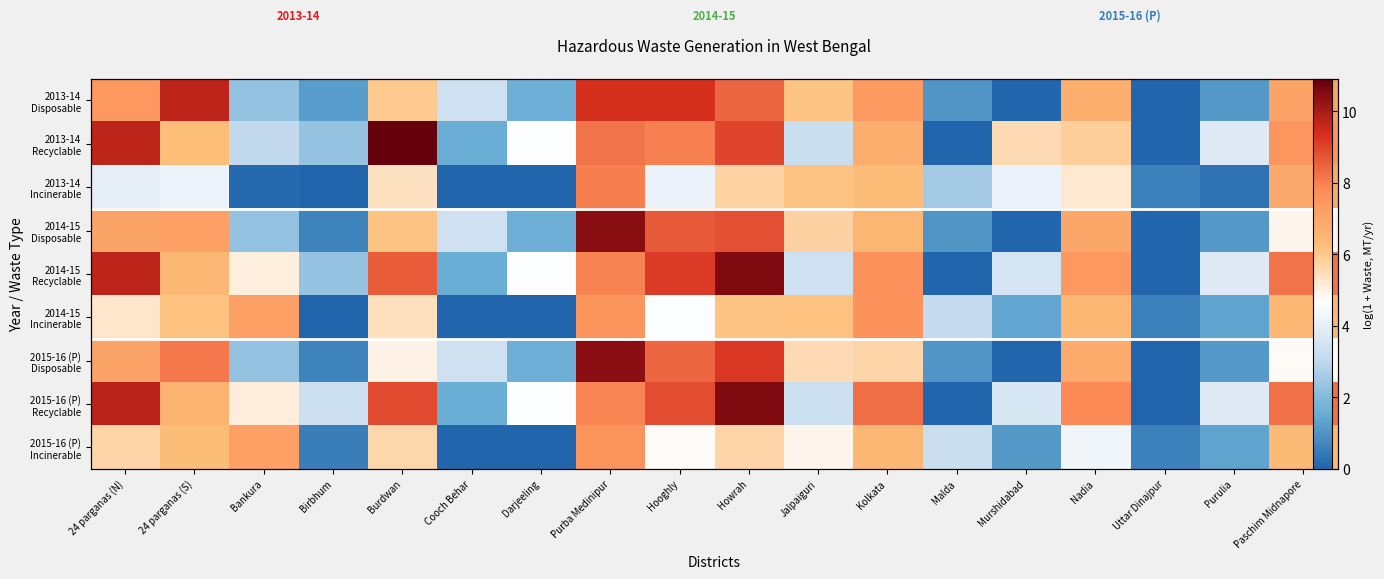

What is the difference between the maximum and second lowest values in the 2014-15 Disposable series?

10.4